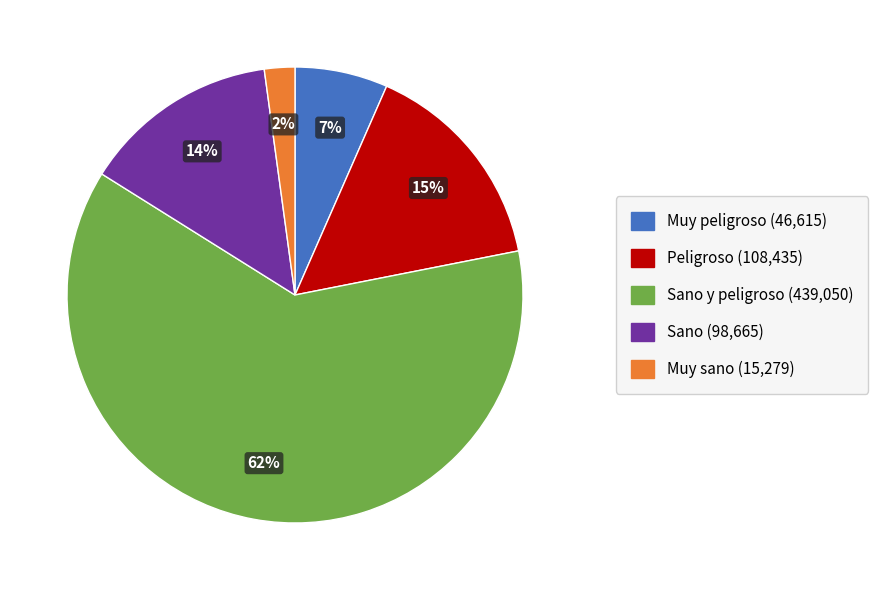

To the nearest percent, what is the average slice percentage?

20%